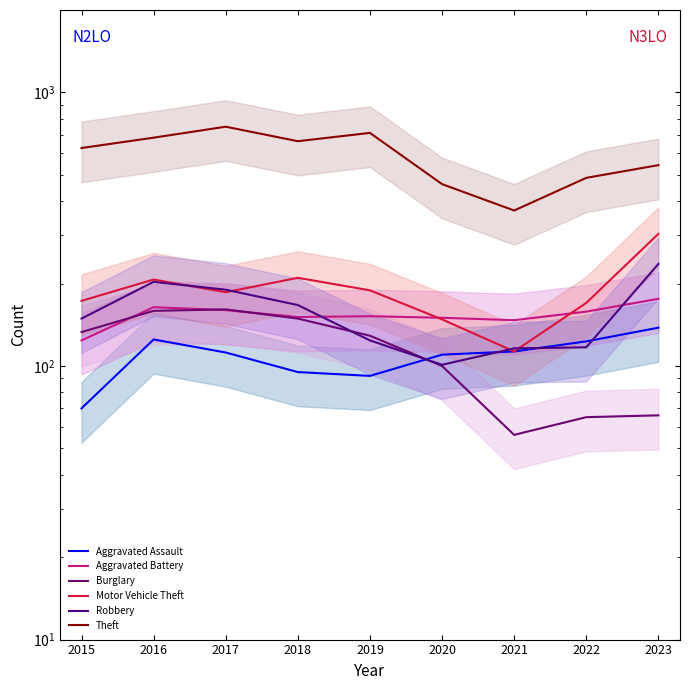

True or false: Aggravated Assault and Burglary cross at least once.

True